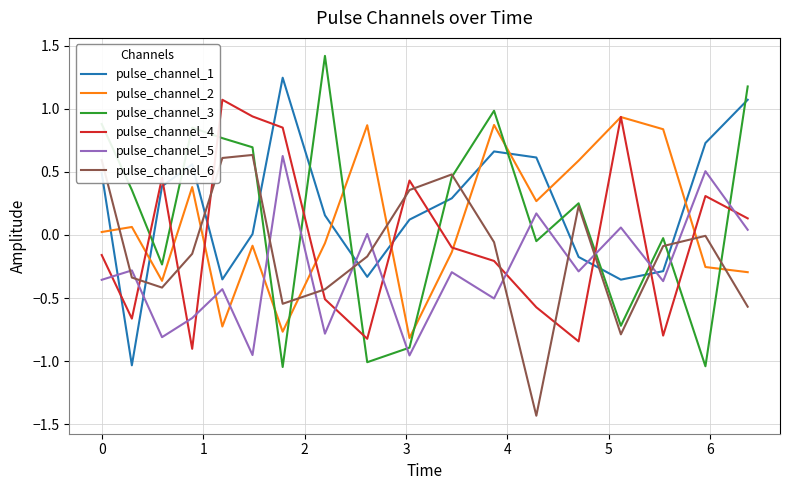

What is the maximum value shown in the chart?

1.4